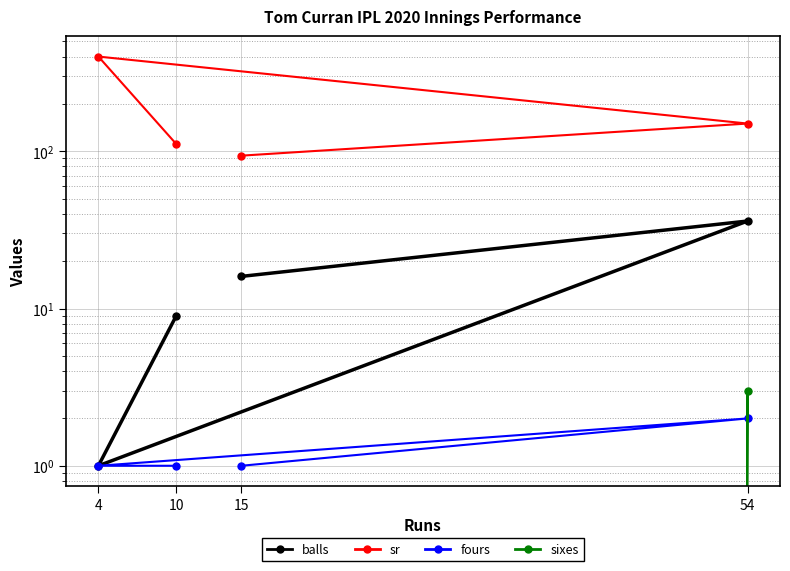

List the series in order of their peak value, highest first.

sr, balls, sixes, fours